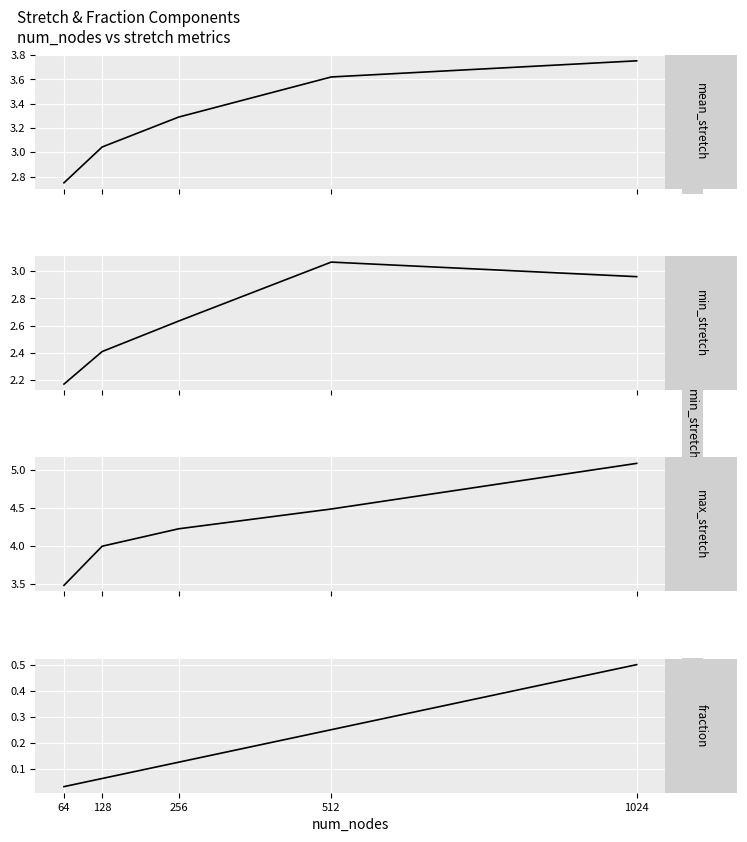

What are all the series names shown in the legend?

mean_stretch, min_stretch, max_stretch, fraction